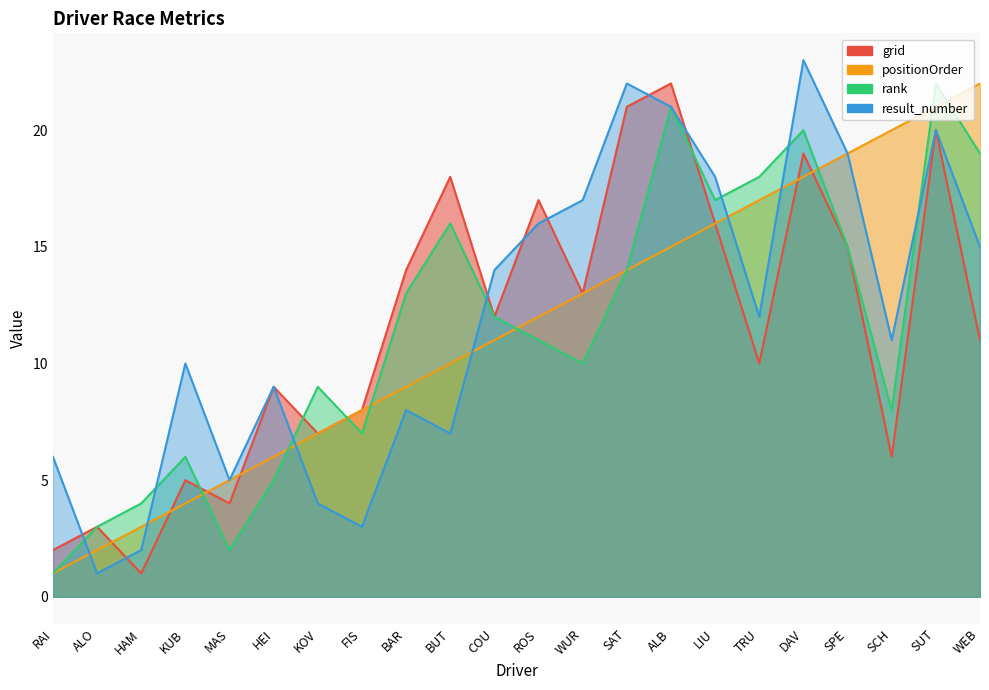

What is the label of the 9th point from the right?

SAT